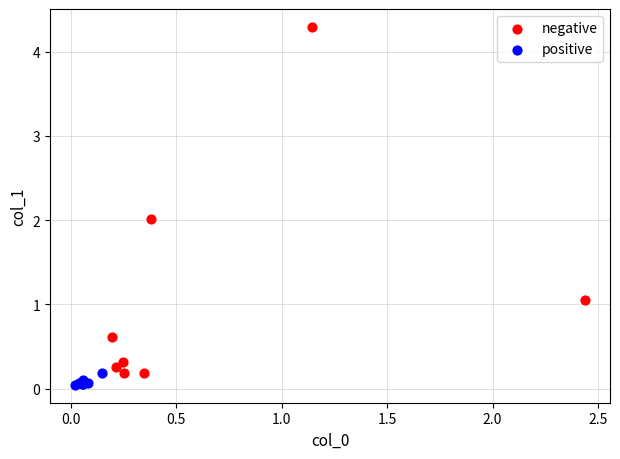

Which series has the widest spread of Y values?

negative